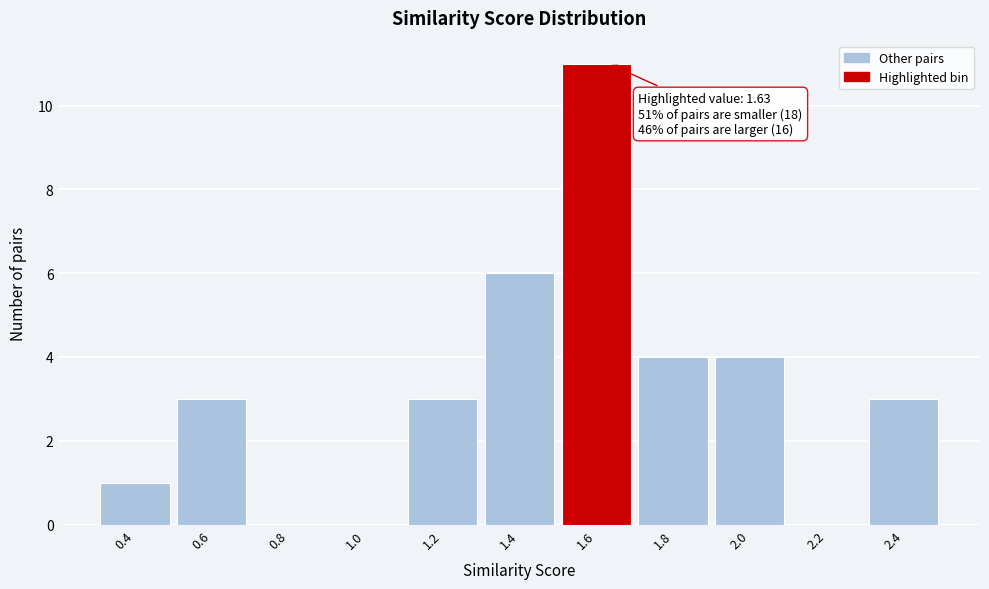

Reading left to right, extract all data points from this chart.

0.4=1	0.6=3	0.8=0	1.0=0	1.2=3	1.4=6	1.6=11	1.8=4	2.0=4	2.2=0	2.4=3